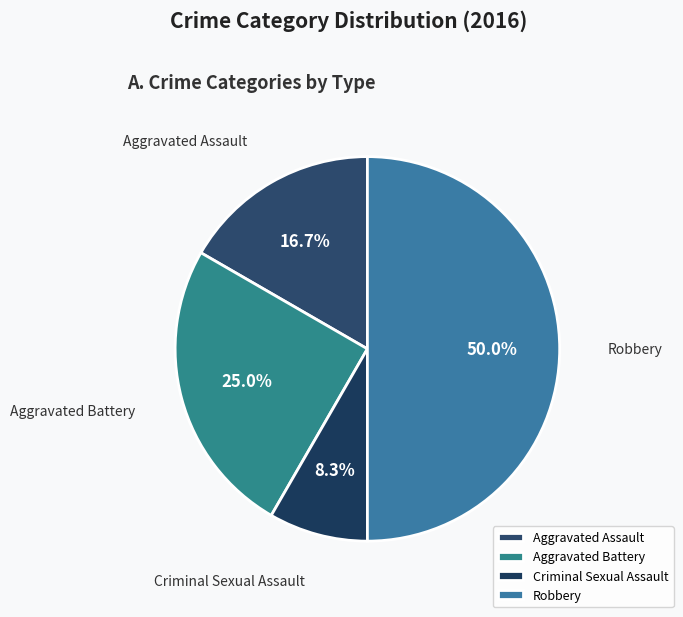

What percentage is the Aggravated Battery slice, to the nearest percent?

25%